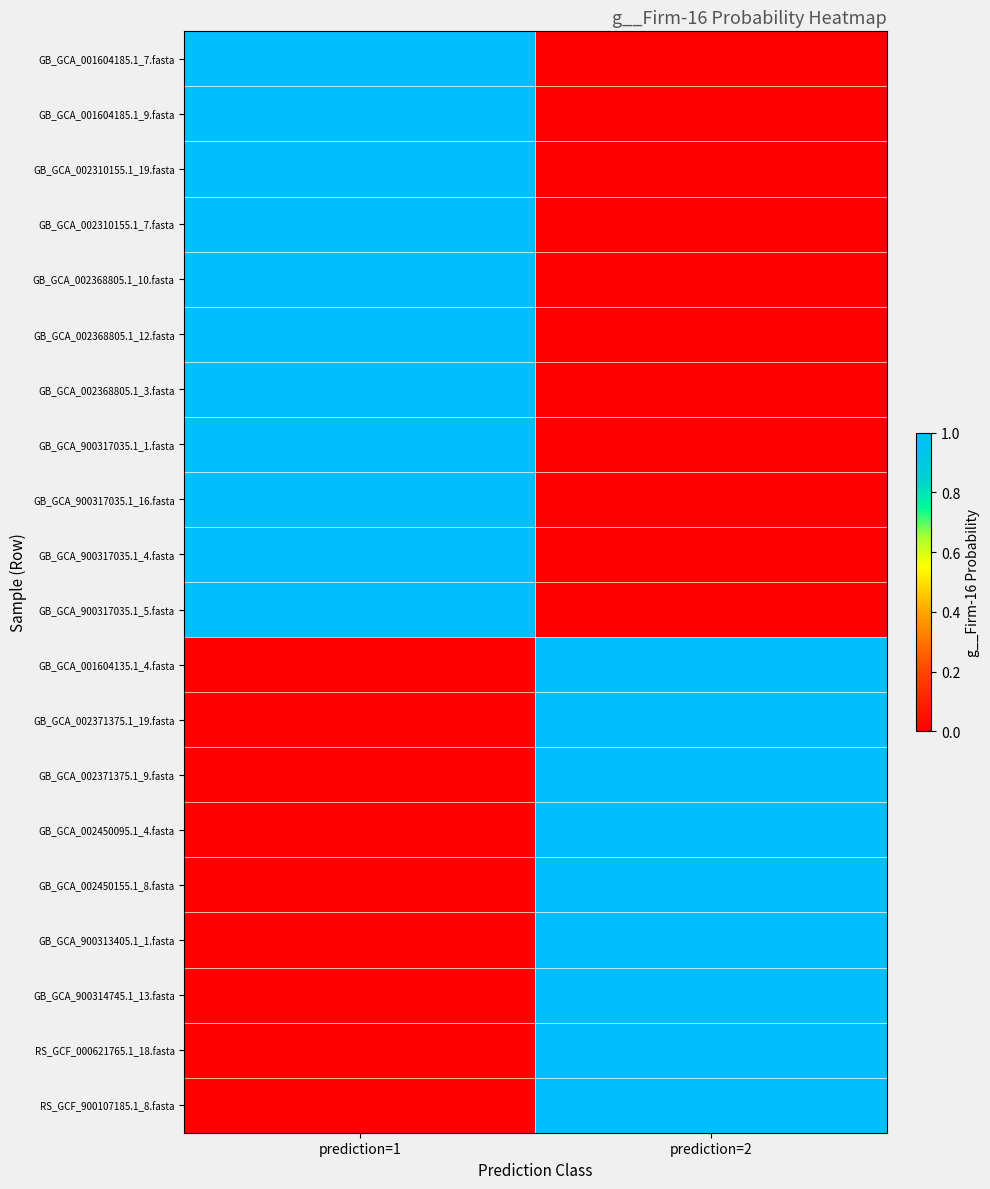

Count the number of data series in this chart.

20